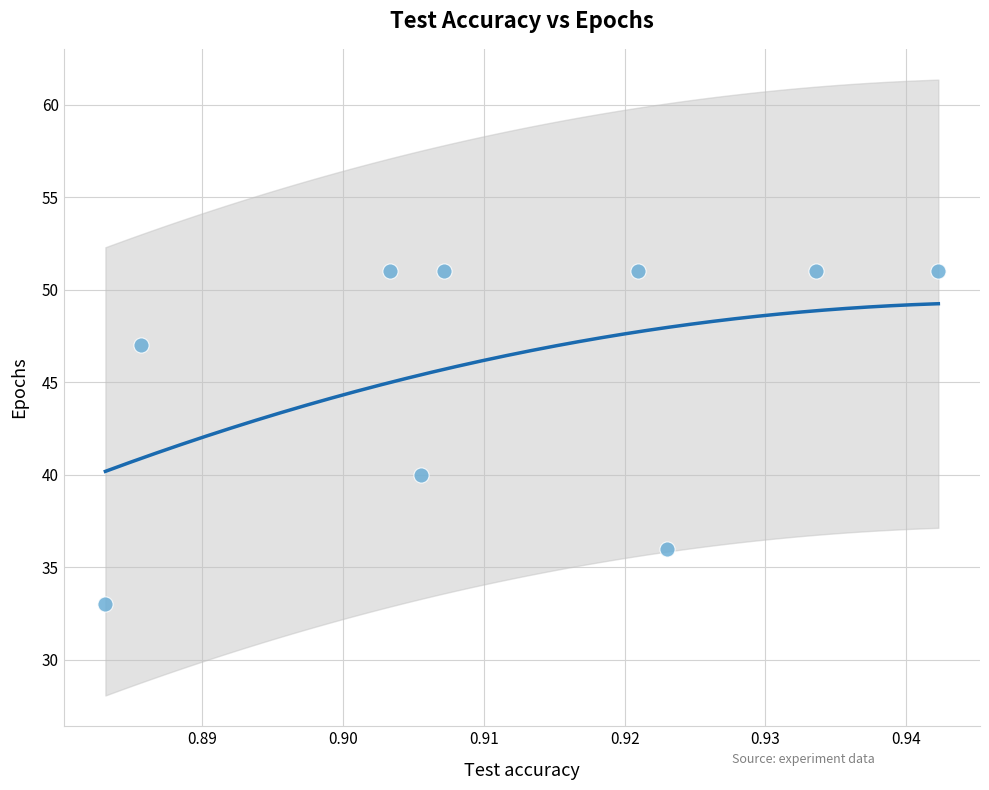

What Y value in the scatter plot is closest to 42?

40